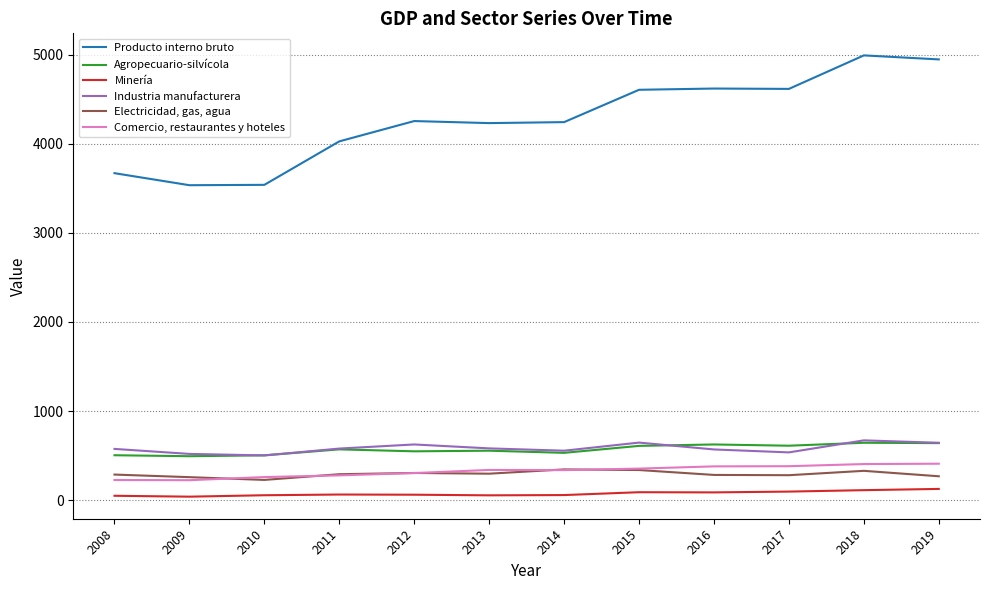

Rank the series by their maximum value, from lowest to highest.

Minería, Electricidad, gas, agua, Comercio, restaurantes y hoteles, Agropecuario-silvícola, Industria manufacturera, Producto interno bruto